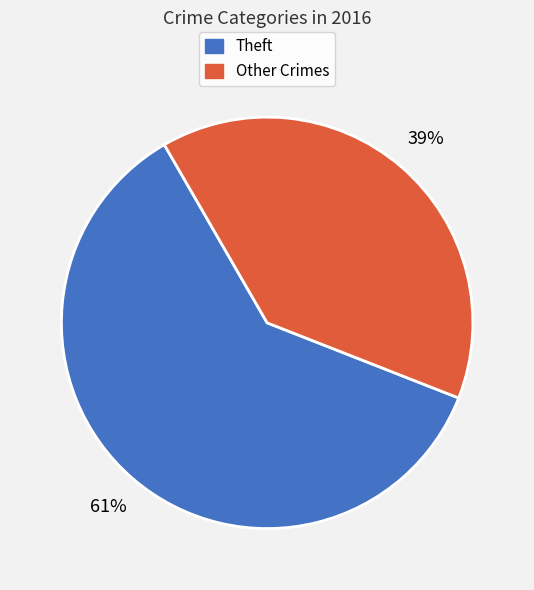

Count the number of slices in the pie.

2